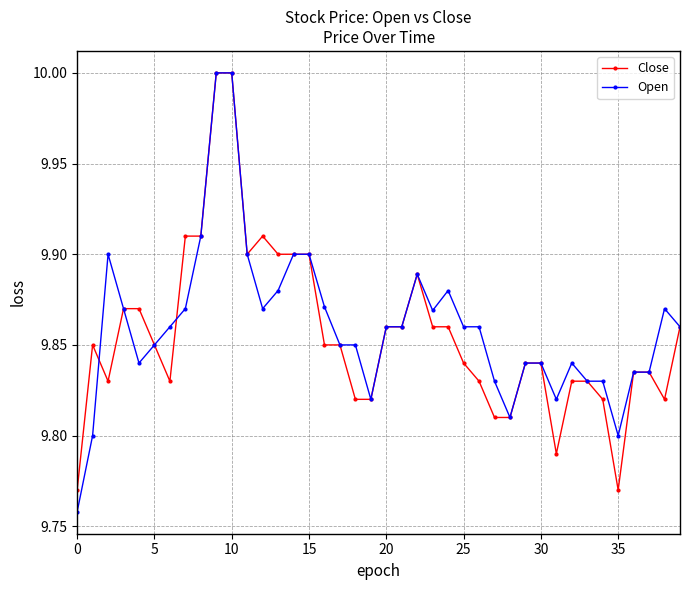

What is the maximum value for Close?

10.0